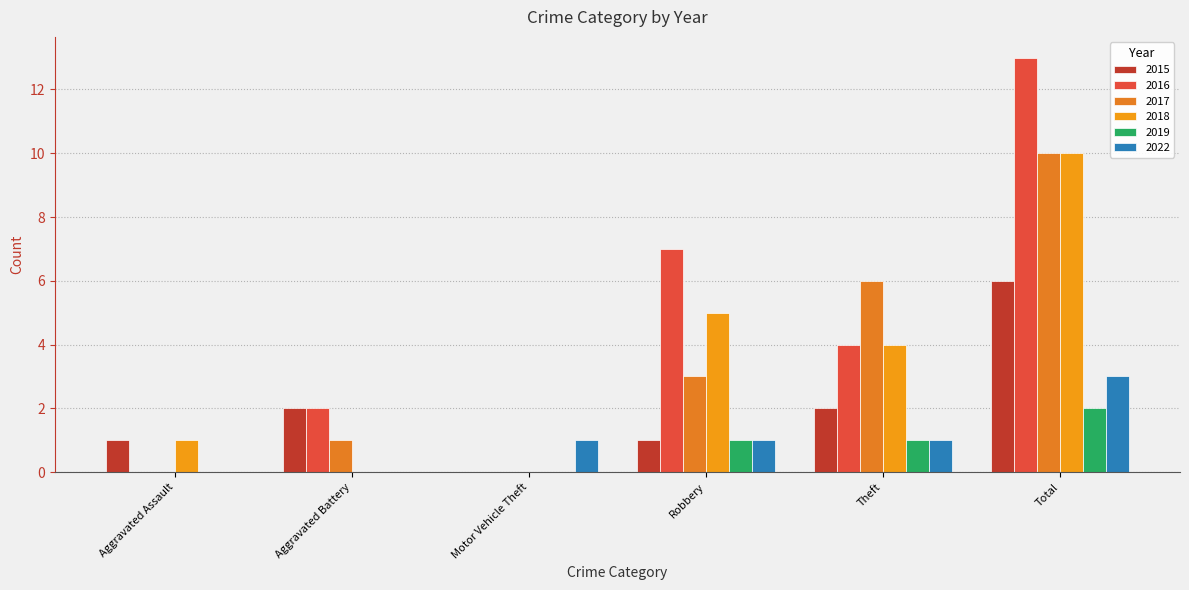

At which category is the sum across all series the highest?

Total